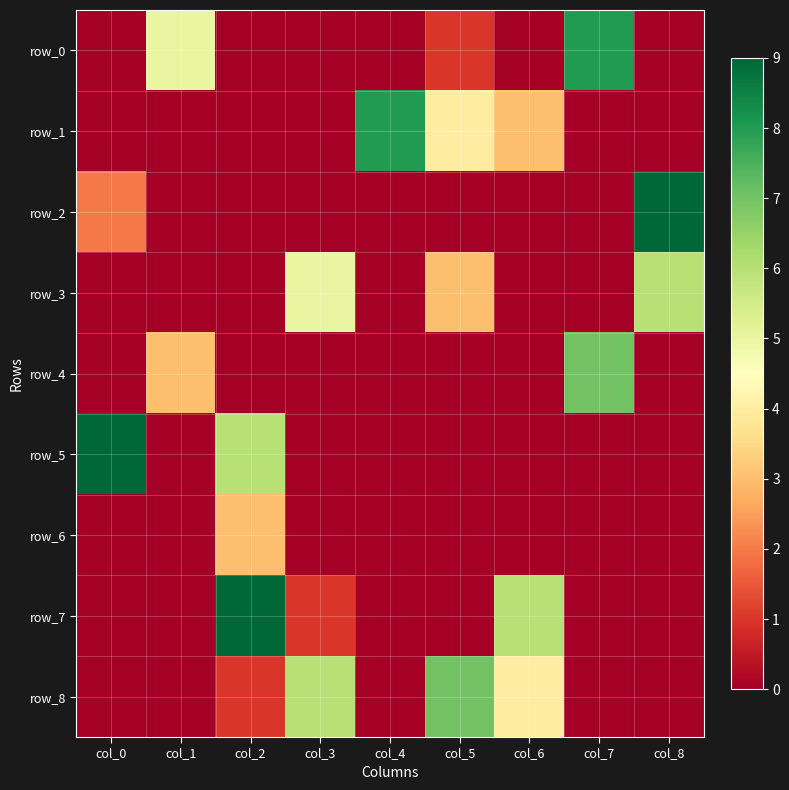

What is the greatest value displayed?

9